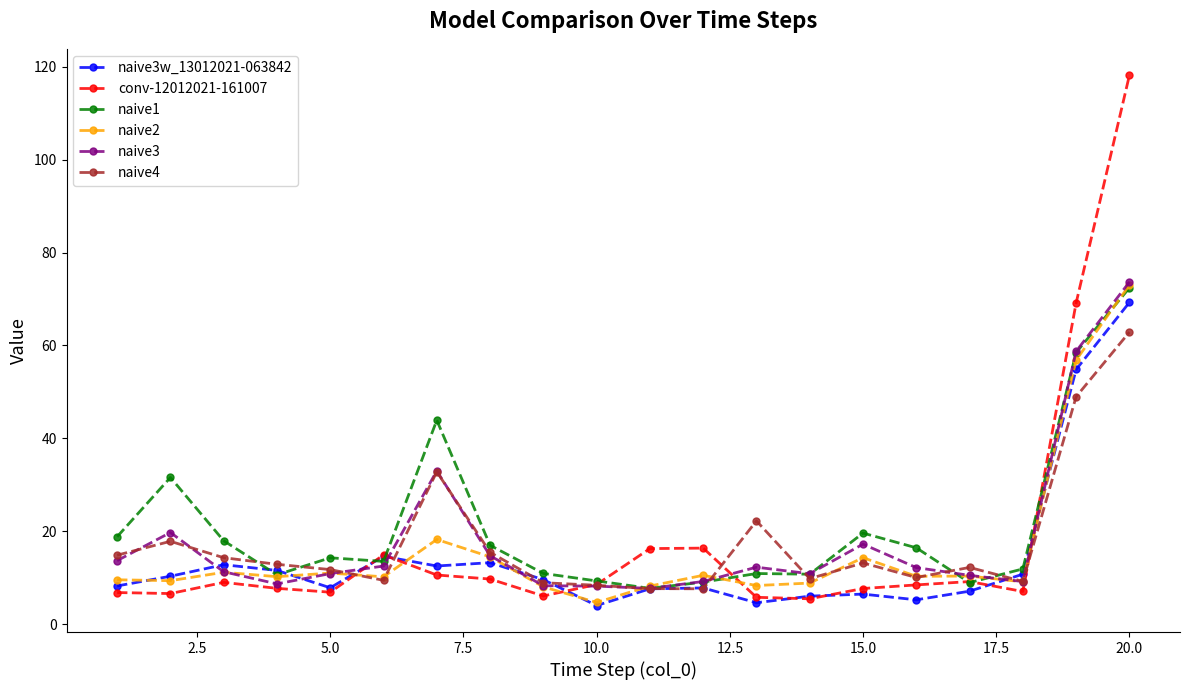

Which series has the largest range (max minus min)?

conv-12012021-161007